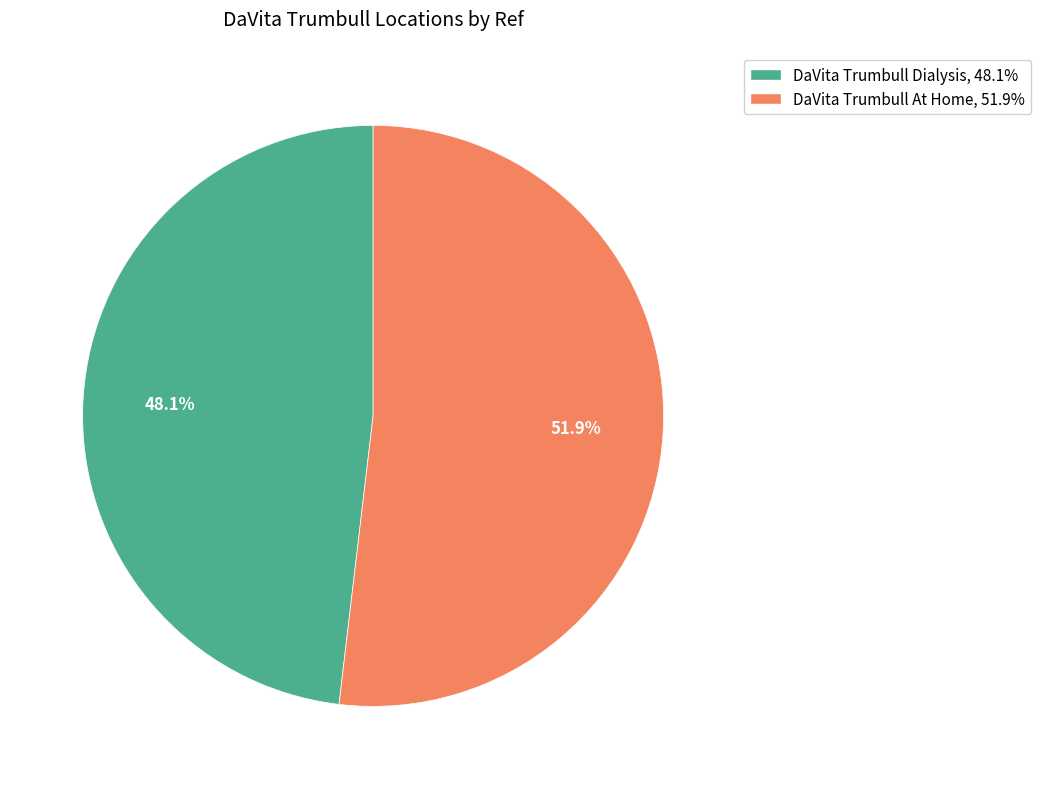

Between DaVita Trumbull At Home and DaVita Trumbull Dialysis, which is larger?

DaVita Trumbull At Home